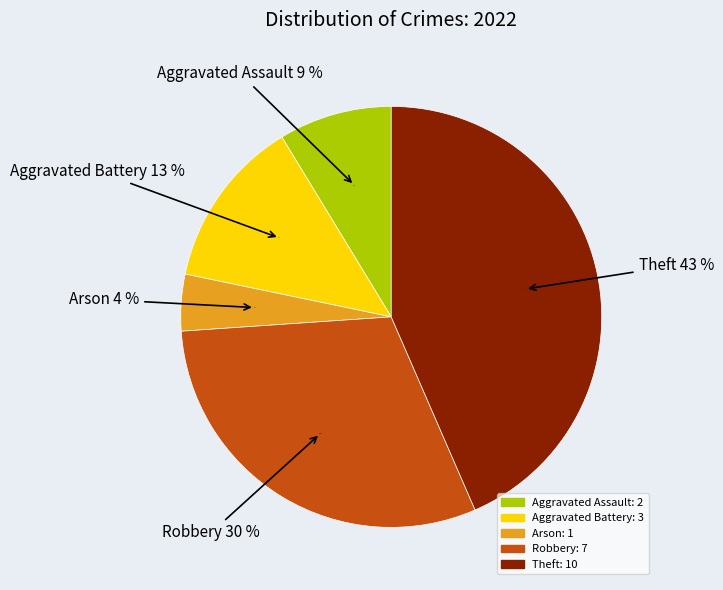

Between Theft and Aggravated Assault, which is larger?

Theft